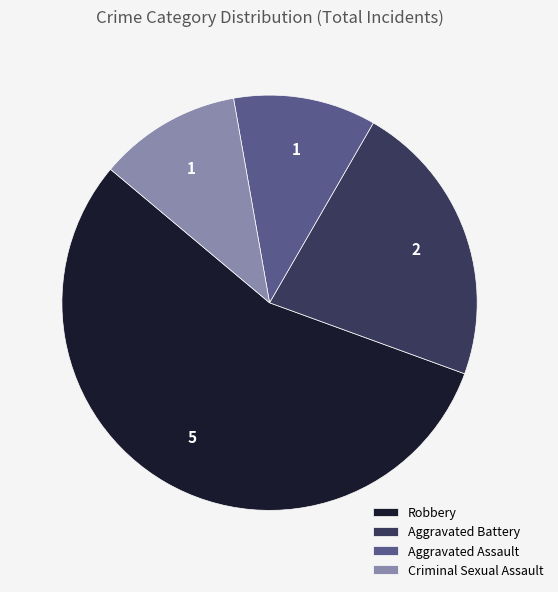

True or false: Criminal Sexual Assault accounts for 11% of the total.

True